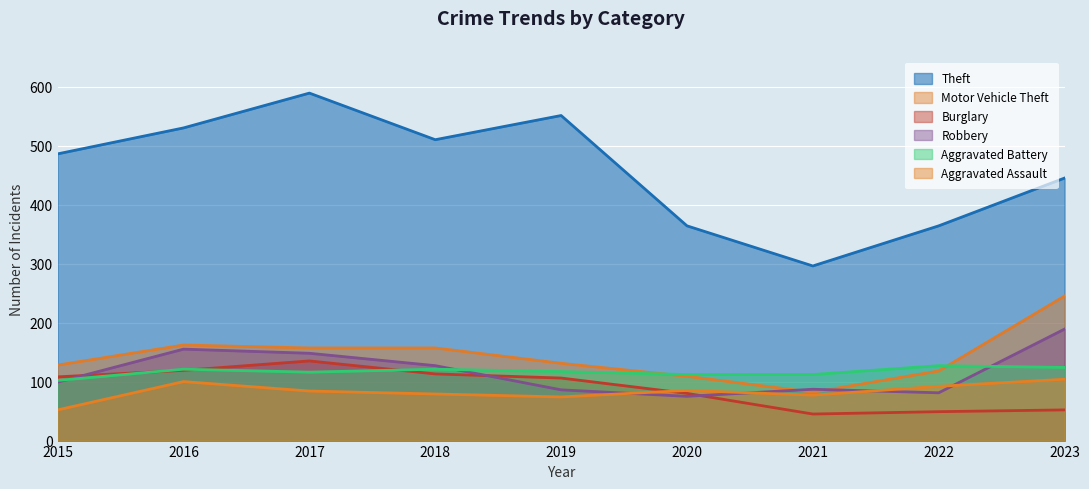

Which series changed the most between 2019 and 2020?

Theft